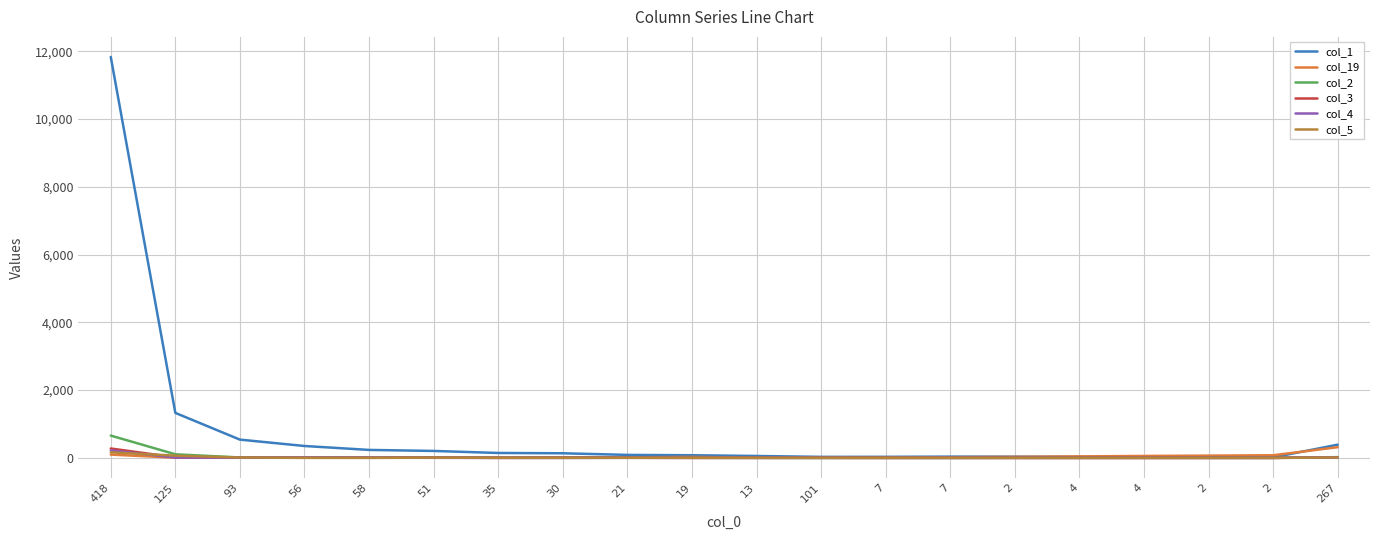

At which label does col_19 first exceed 16?

418